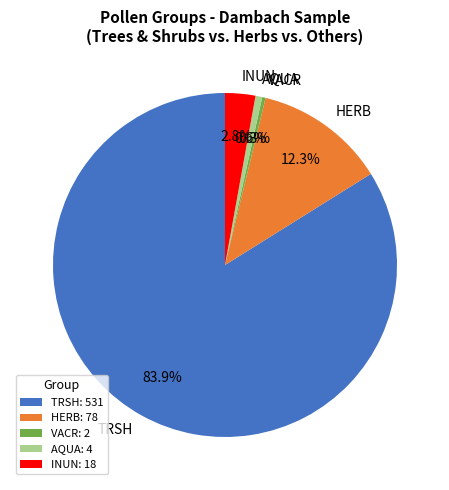

Does any single category account for the majority?

Yes